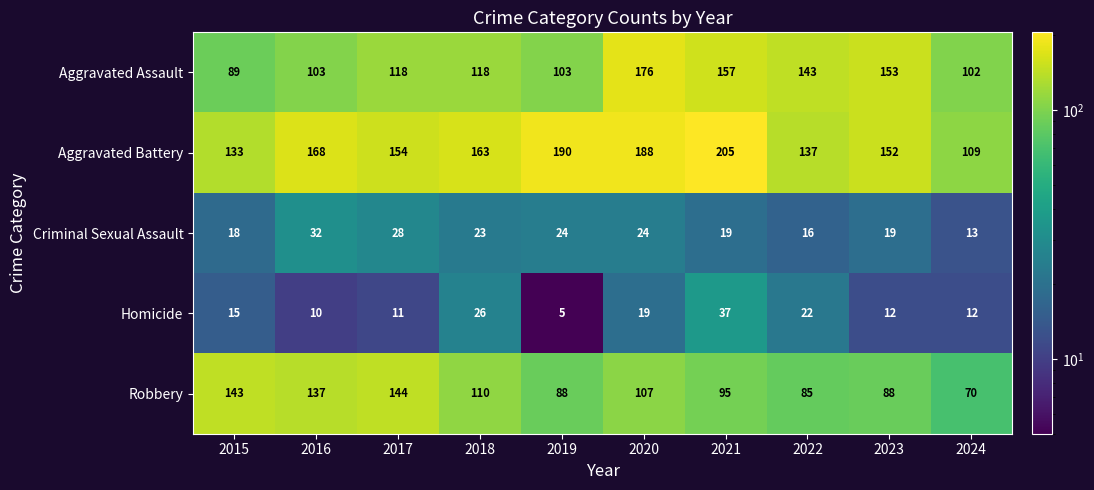

At which label is Aggravated Battery closest to 157?

2017